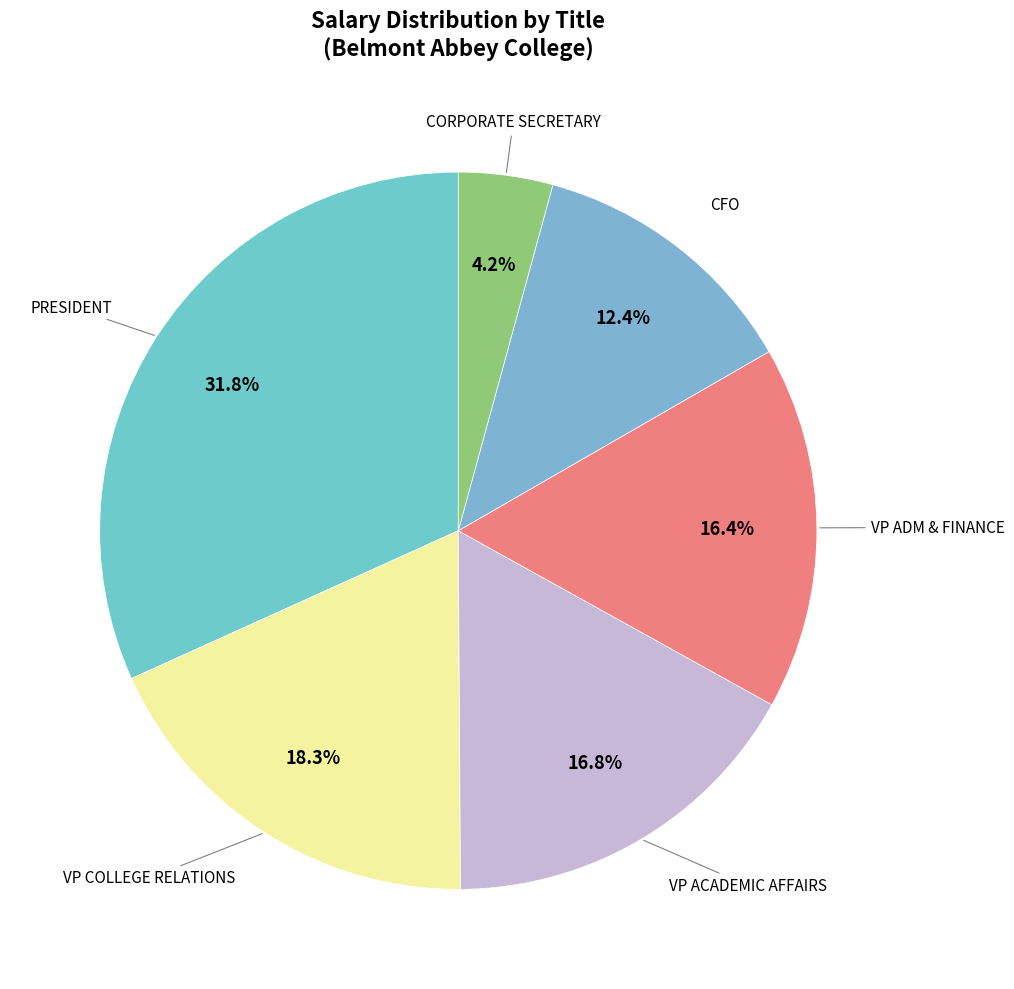

What is the smallest slice in the pie chart?

CORPORATE SECRETARY